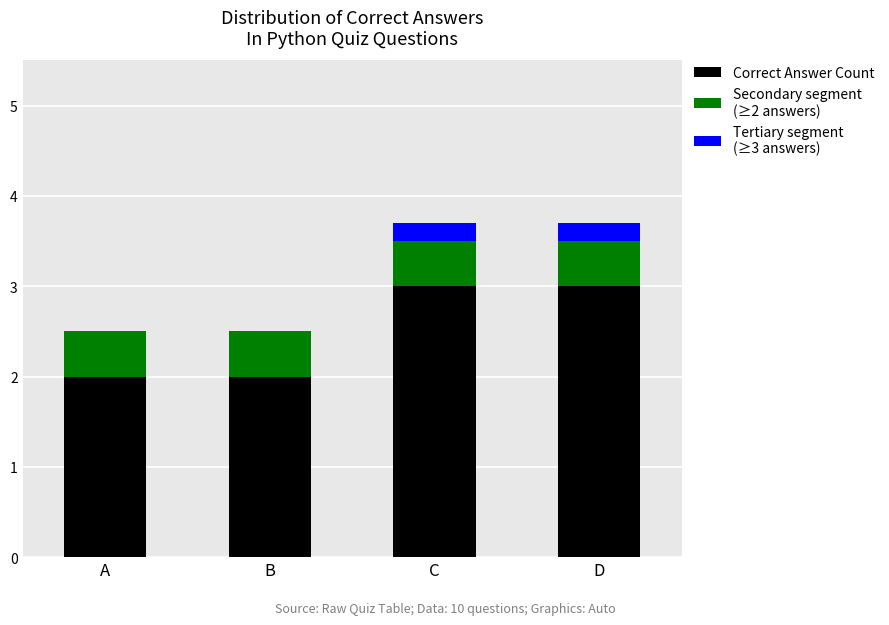

What is the total value across all series at B?

2.5